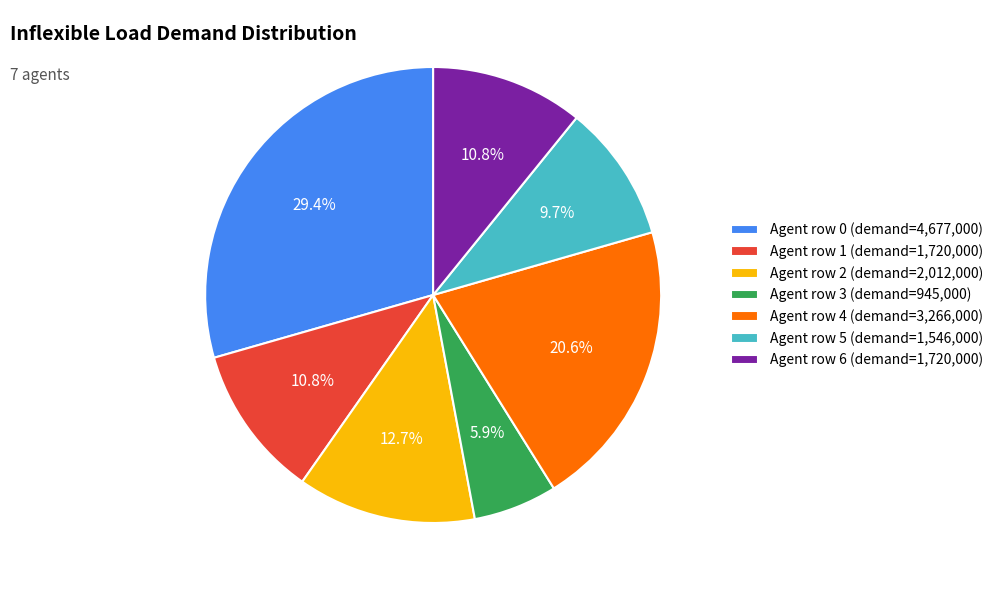

Count the number of slices in the pie.

7